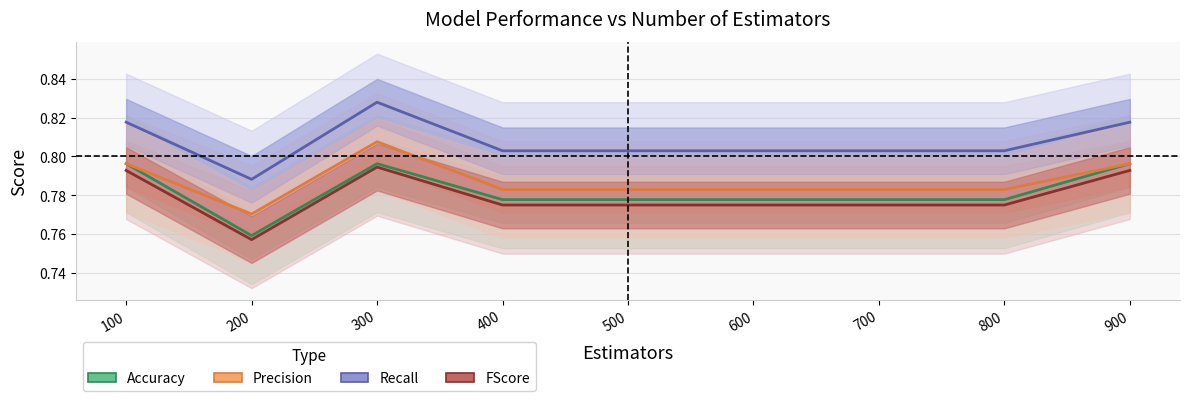

In Recall, how many points are higher than both neighbors (excluding endpoints)?

1